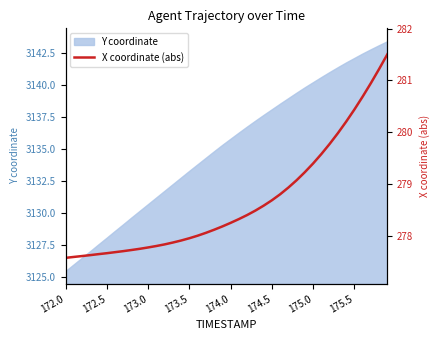

What is the lowest value of the Y coordinate series?

3125.5